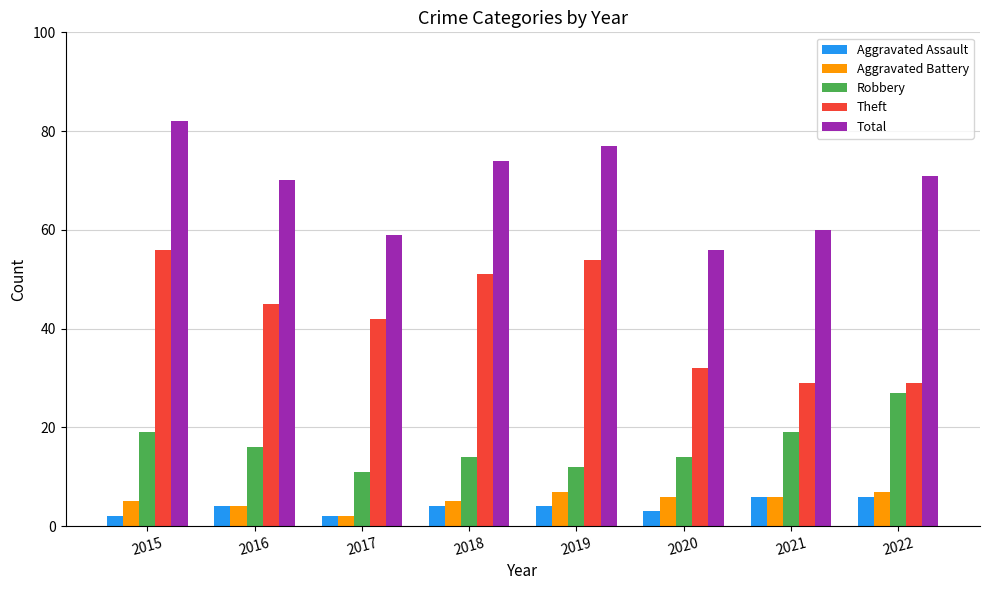

How many bars are there in total?

40